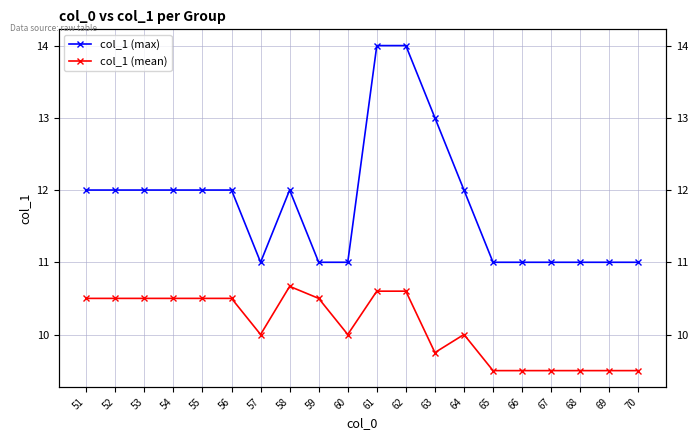

Is the value of col_1 (max) at 57 greater than the value of col_1 (mean) at 67?

Yes